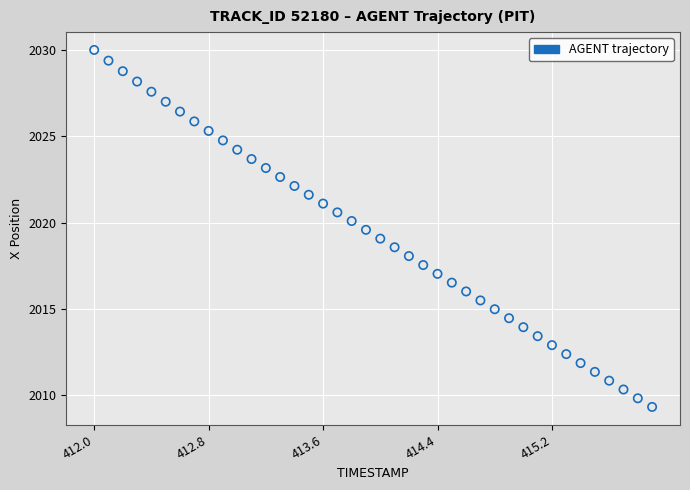

What is the range of Y values (max minus min)?

20.7